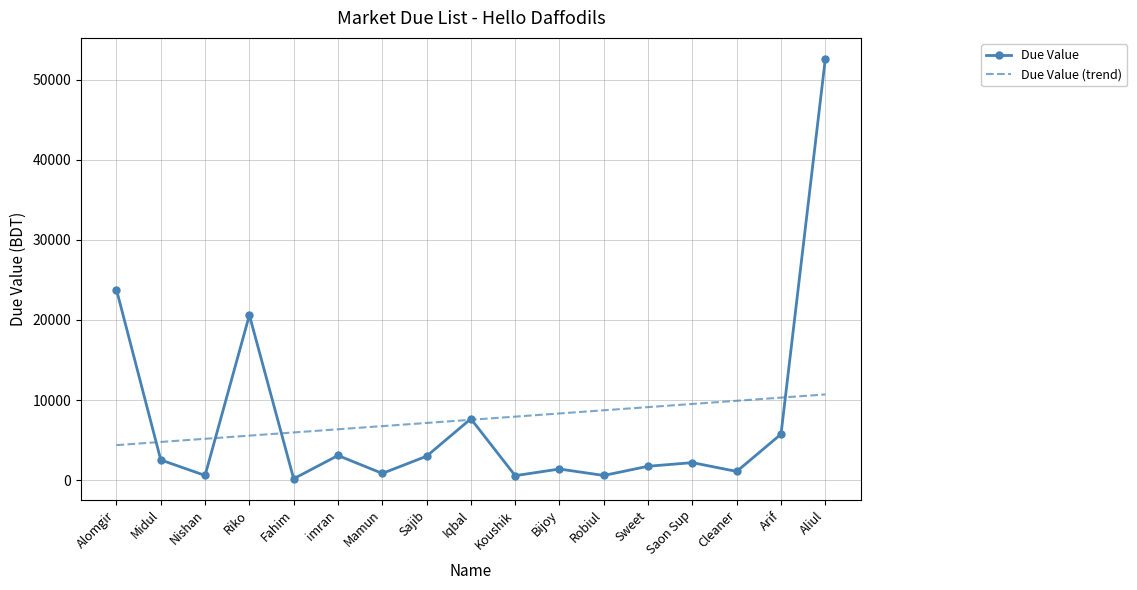

Rank the series at imran from lowest to highest value.

Due Value, Due Value (trend)